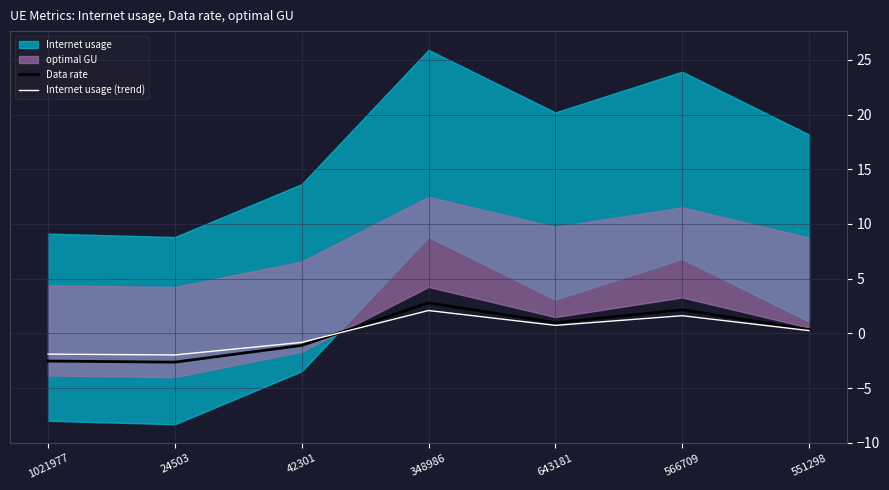

Which series ends up on top after the final intersection of Internet usage (trend) and Data rate?

Data rate